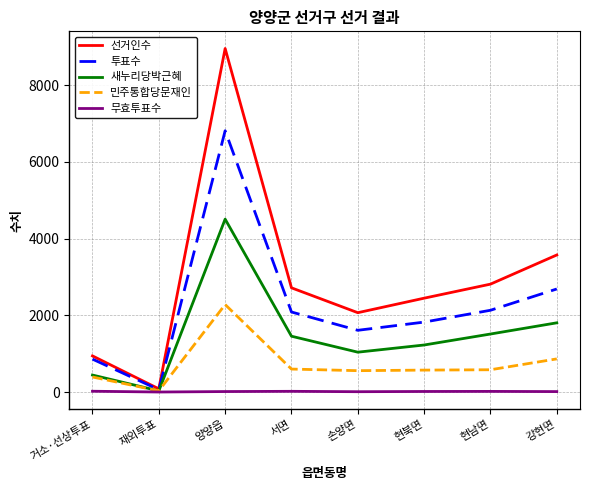

What is the difference between the maximum and minimum values in the 투표수 series?

6748